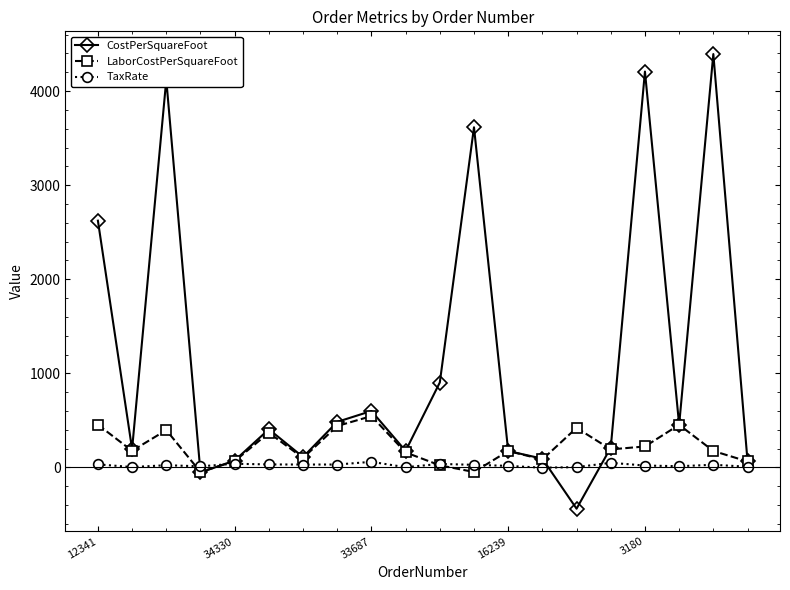

Which series has the largest range (max minus min)?

CostPerSquareFoot